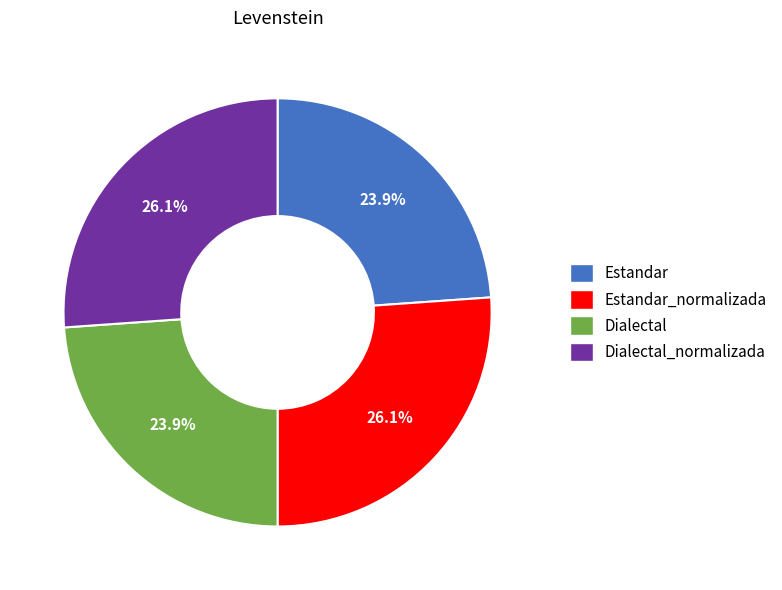

Does Estandar represent more than half of the total?

No